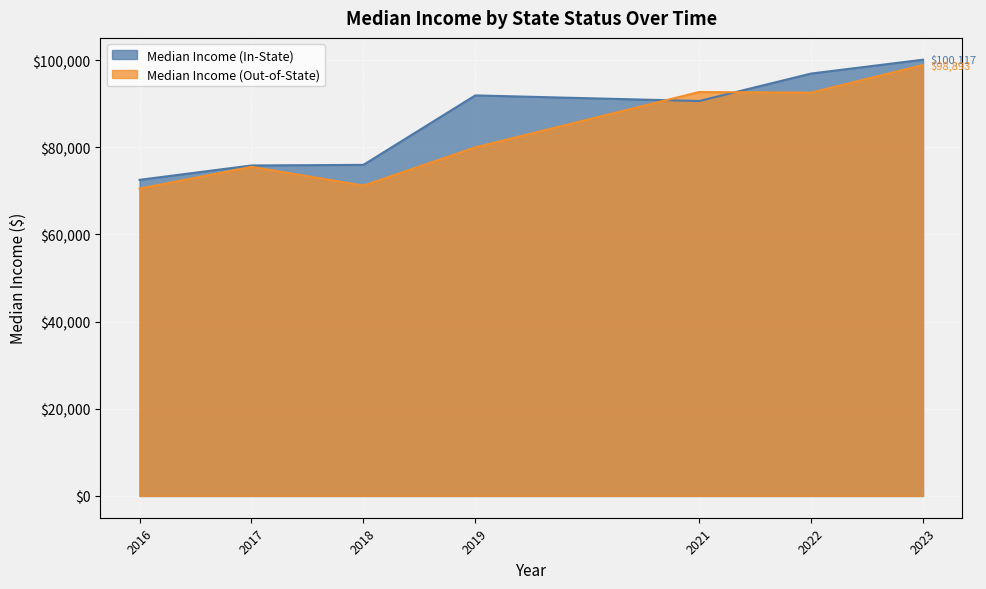

What value does the Median Income (Out-of-State) series have at 2021?

92693.5